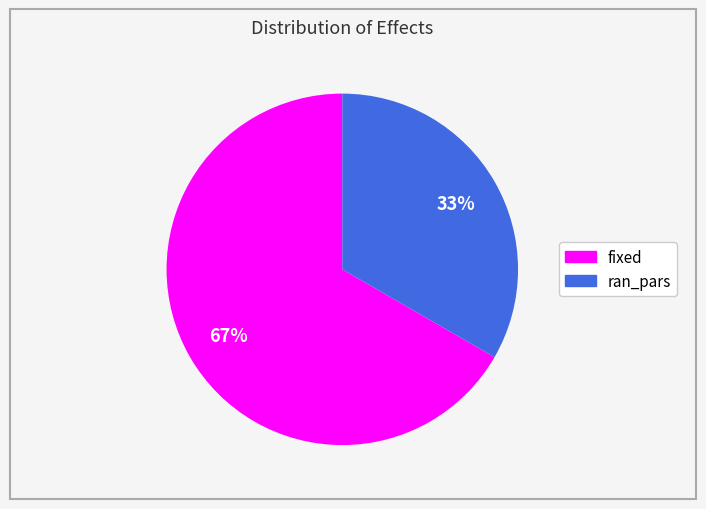

Which category has the biggest portion of the pie?

fixed